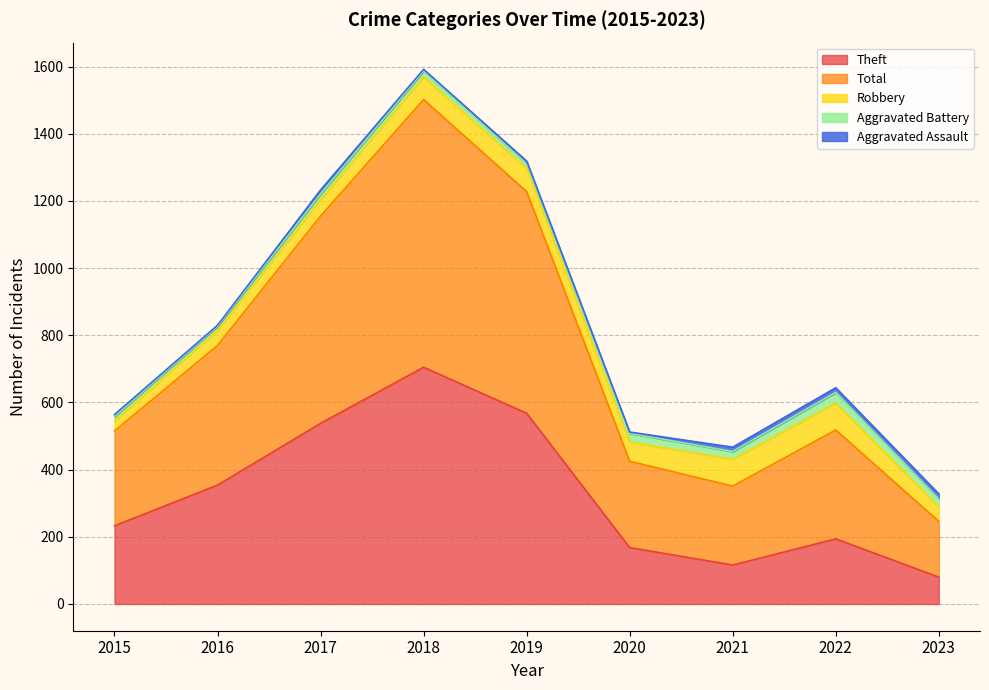

Where is the first local minimum for Aggravated Battery?

2019